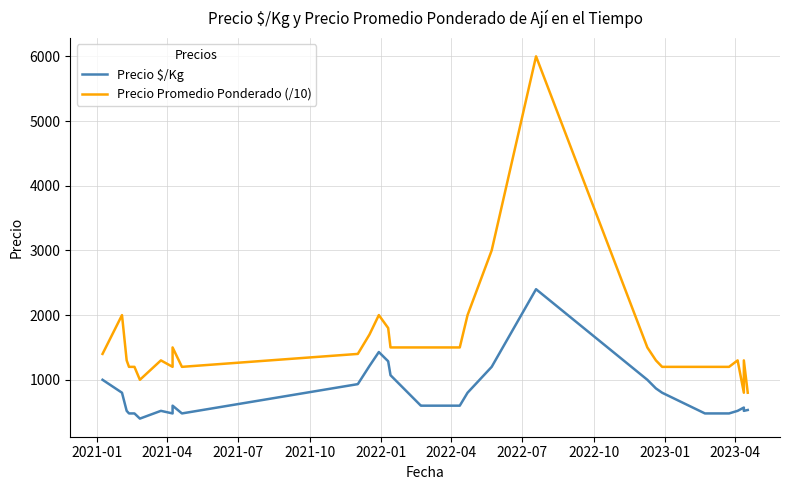

Does the chart have visible grid lines?

Yes